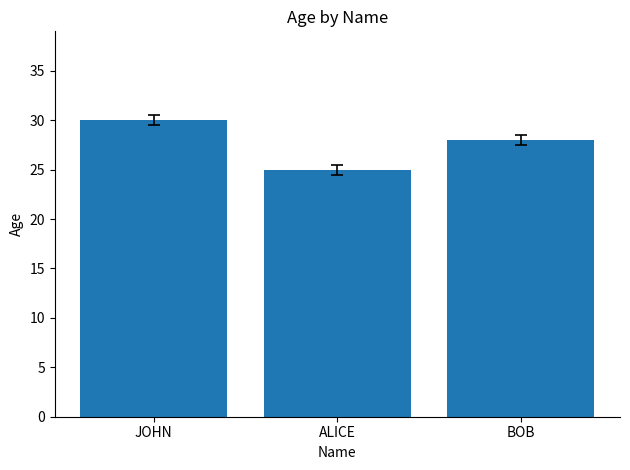

Is it true that the value at ALICE is 11?

False